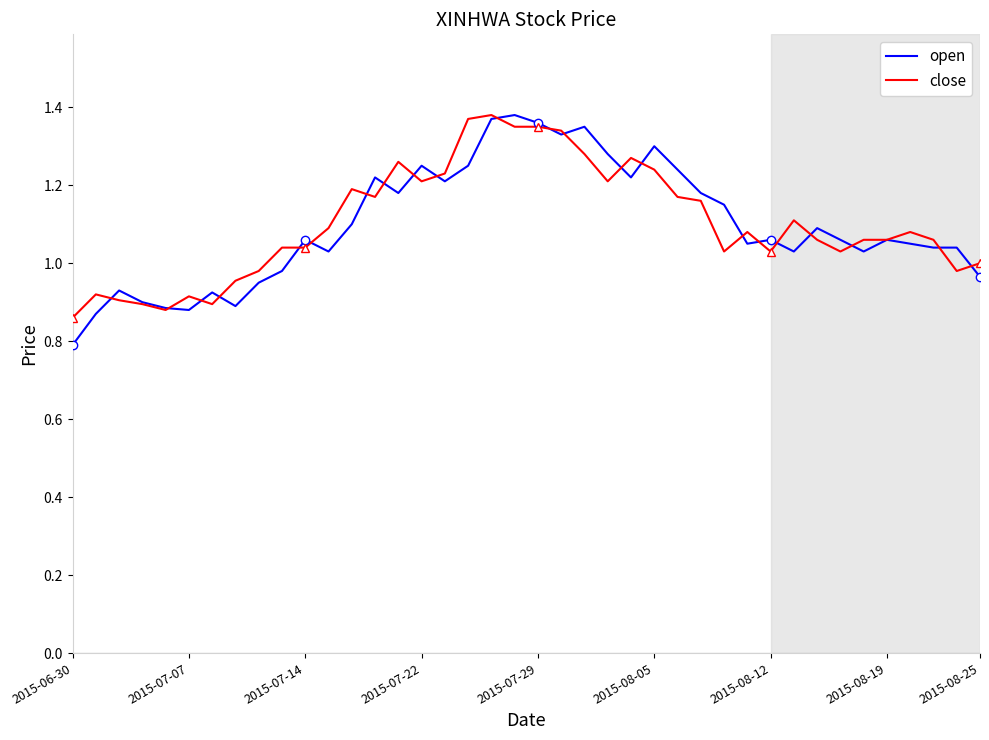

What is the difference between the second highest and minimum values in the open series?

0.6